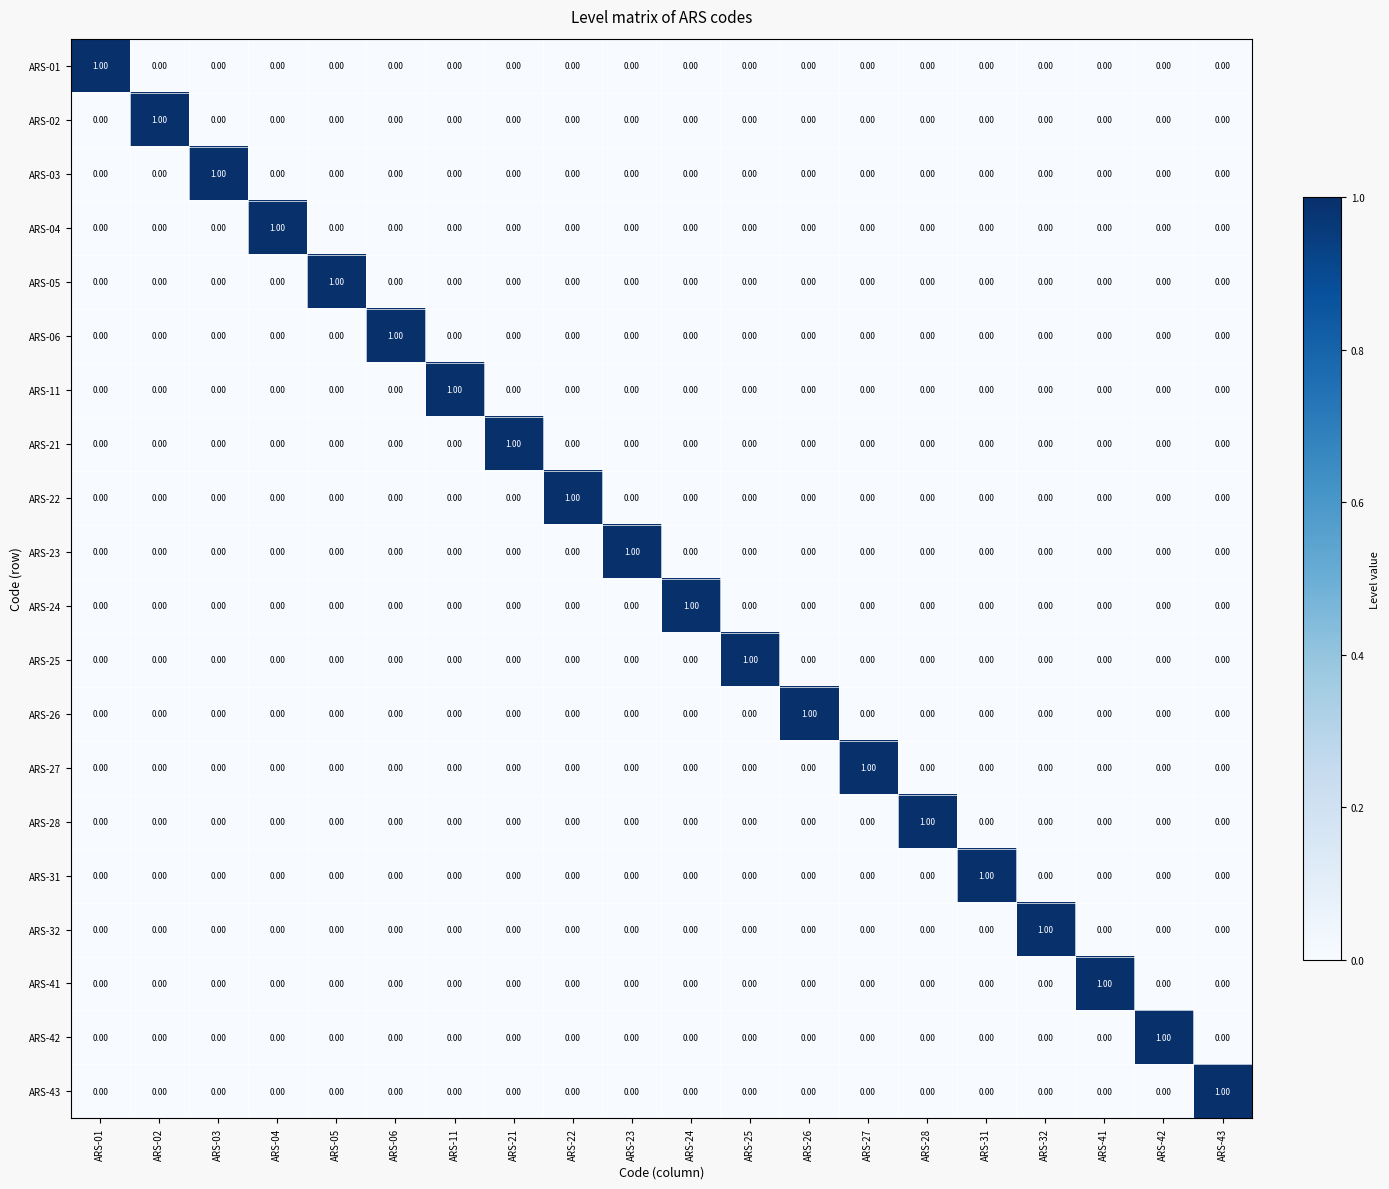

What is the total value across all series at ARS-04?

1